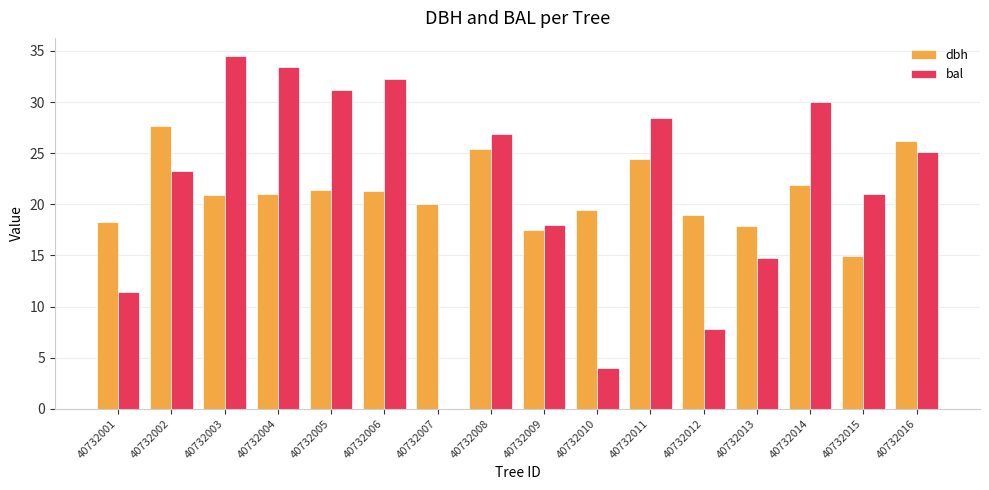

How many groups of bars are there?

16